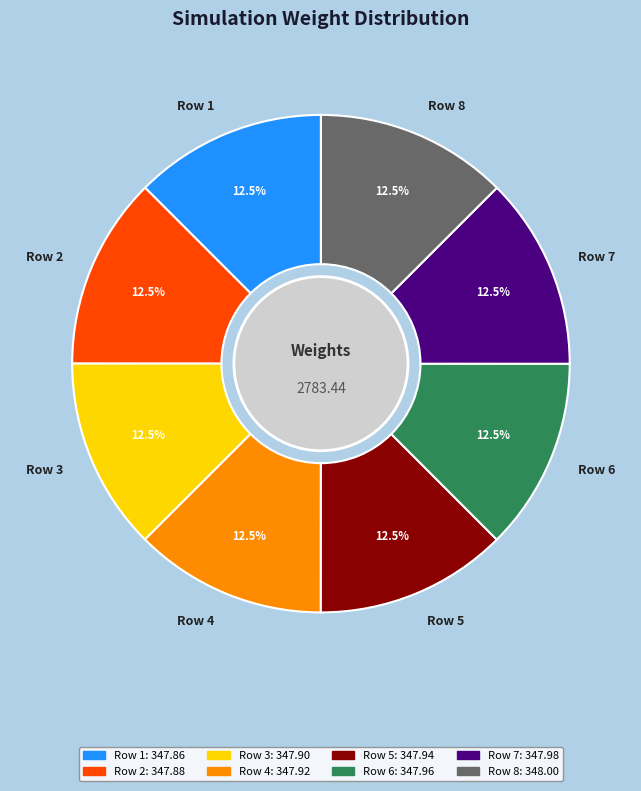

Combined, what portion of the pie is Row 7 and Row 2?

25.0%